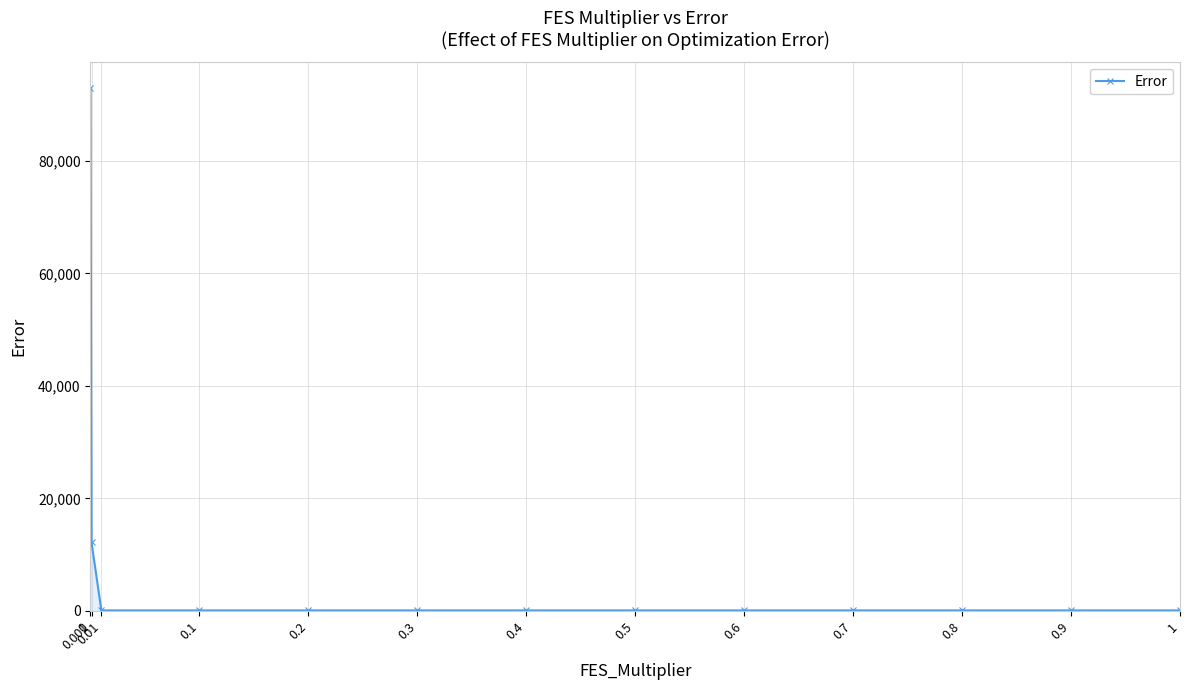

What is the maximum value shown in the chart?

92910.1